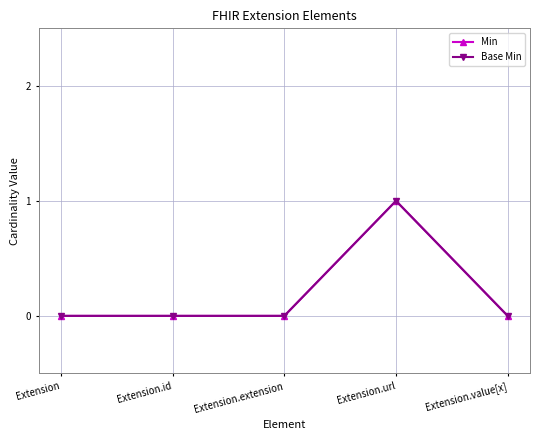

Does the chart display data point markers on the line(s)?

Yes